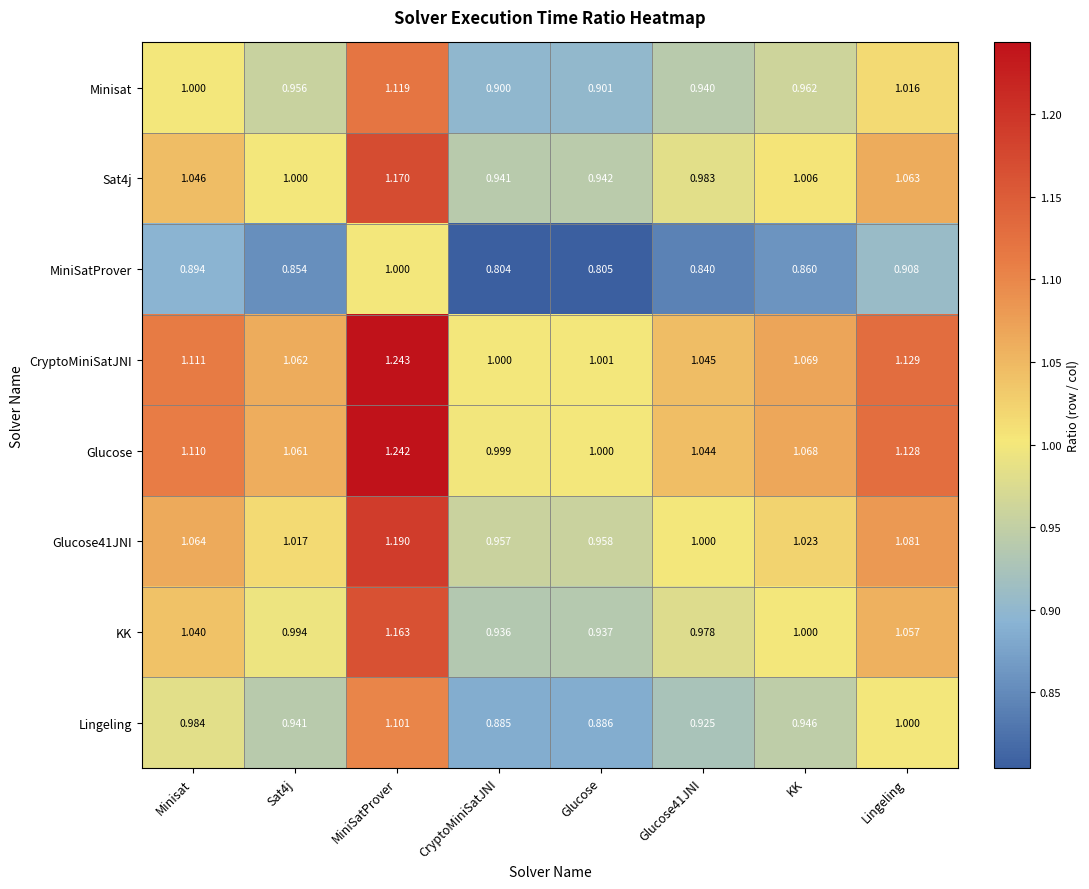

At which label does Minisat reach its peak?

MiniSatProver